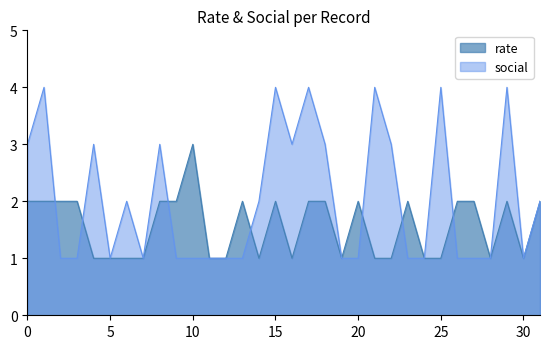

List the series in order of their overall mean, lowest first.

rate, social